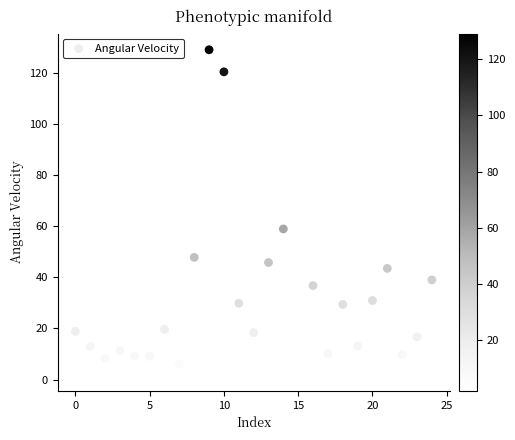

What is the range of Y values (max minus min)?

127.3